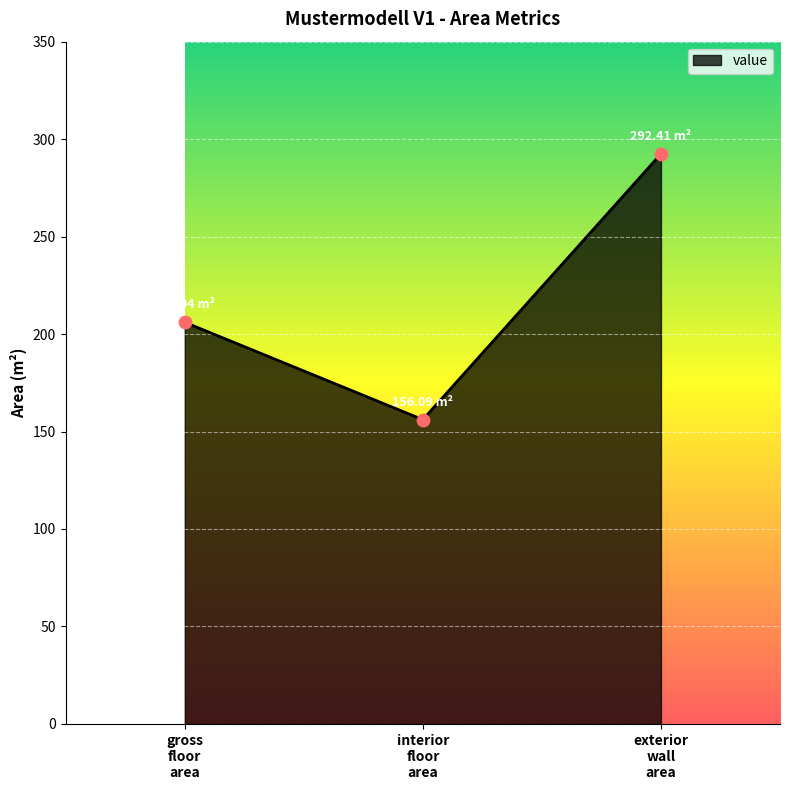

What is the sum of all values?

654.5